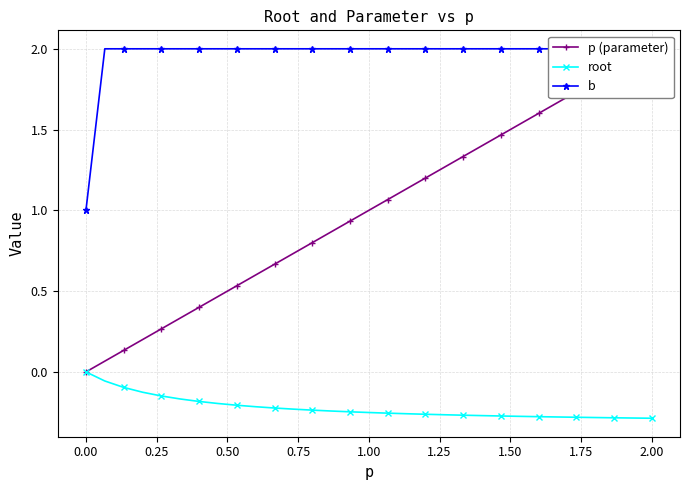

Reading left to right, list all the values displayed in this chart.

p (parameter): 0.0	0.1	0.1	0.2	0.3	0.3	0.4	0.5	0.5	0.6	0.7	0.7	0.8	0.9	0.9	1.0	1.1	1.1	1.2	1.3	1.3	1.4	1.5	1.5	1.6	1.7	1.7	1.8	1.9	1.9	2.0
root: 0.0	-0.1	-0.1	-0.1	-0.1	-0.2	-0.2	-0.2	-0.2	-0.2	-0.2	-0.2	-0.2	-0.2	-0.2	-0.3	-0.3	-0.3	-0.3	-0.3	-0.3	-0.3	-0.3	-0.3	-0.3	-0.3	-0.3	-0.3	-0.3	-0.3	-0.3
b: 1.0	2.0	2.0	2.0	2.0	2.0	2.0	2.0	2.0	2.0	2.0	2.0	2.0	2.0	2.0	2.0	2.0	2.0	2.0	2.0	2.0	2.0	2.0	2.0	2.0	2.0	2.0	2.0	2.0	2.0	2.0